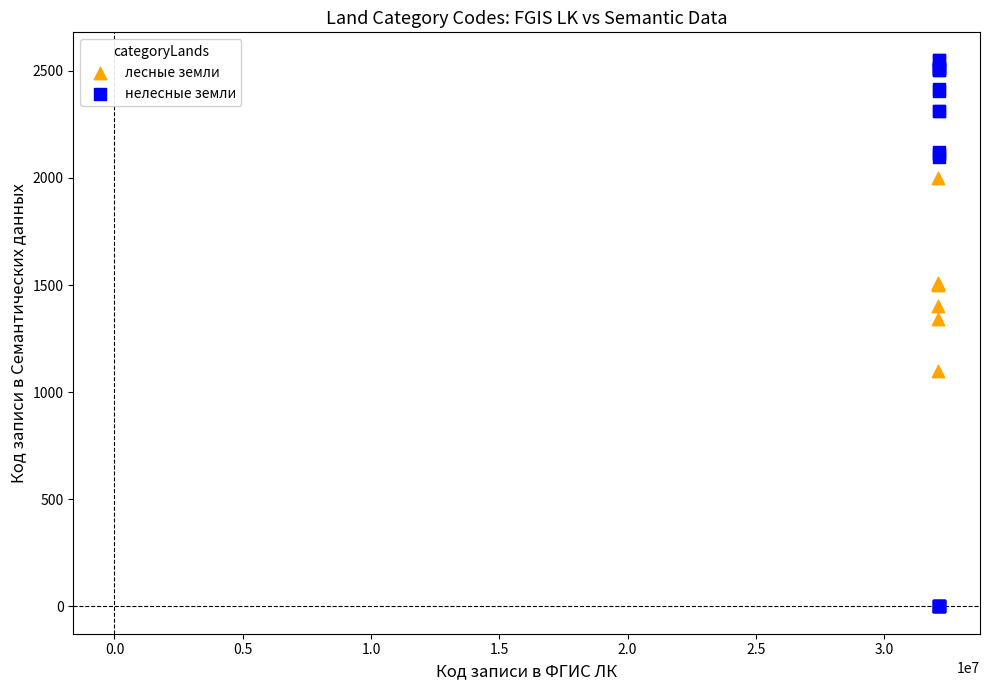

Which series has the widest spread of Y values?

нелесные земли